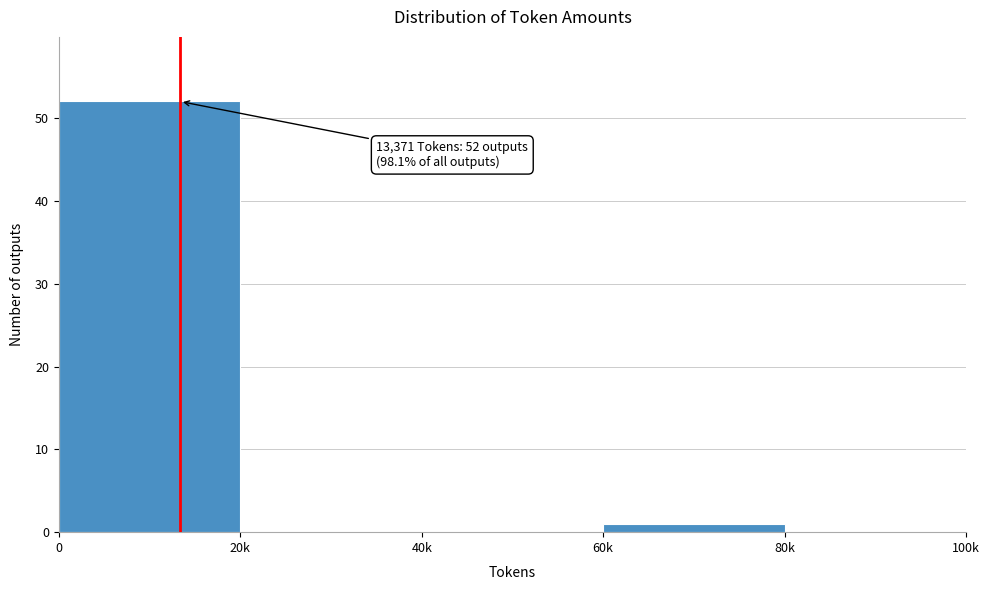

Reading left to right, what are all the values shown in this chart?

0=52	20k=0	40k=0	60k=1	80k=0